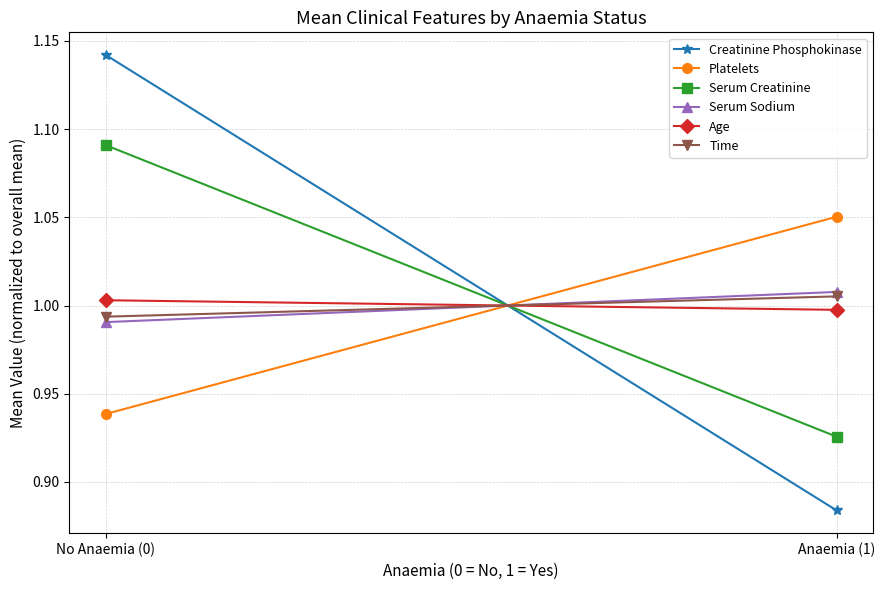

Which has a higher value, No Anaemia (0) or Anaemia (1)?

No Anaemia (0)